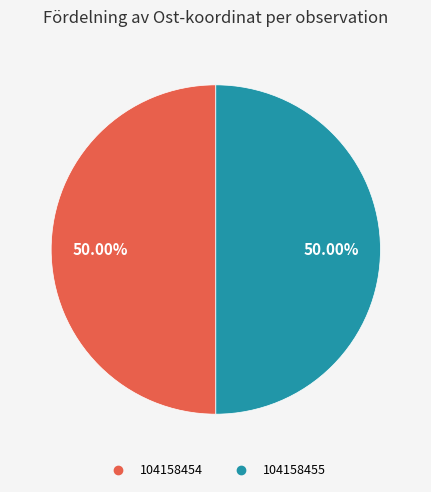

Count the number of slices in the pie.

2